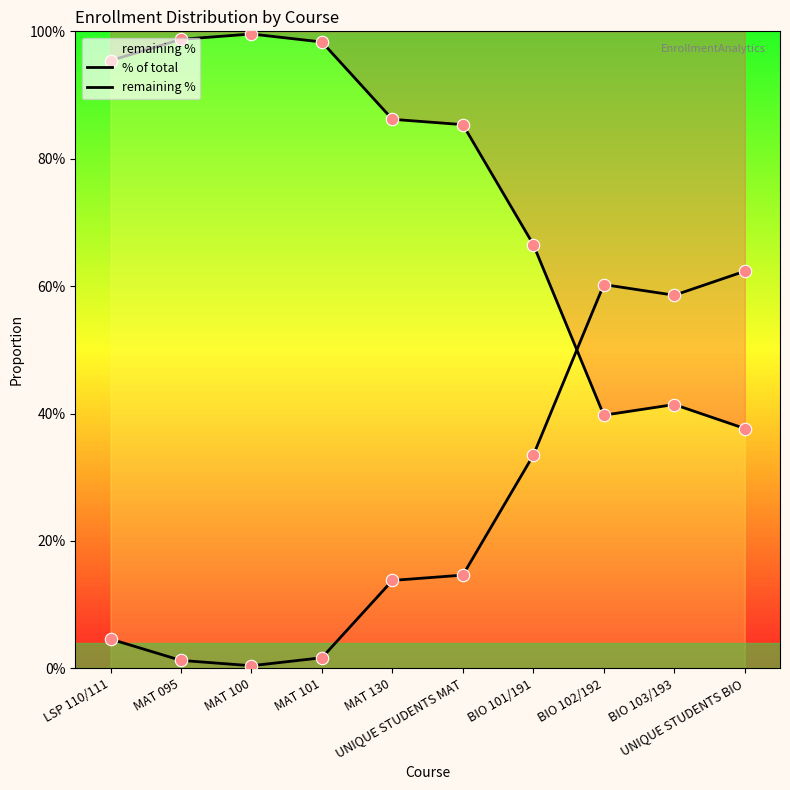

Which series has the largest Y range (max minus min)?

% of total